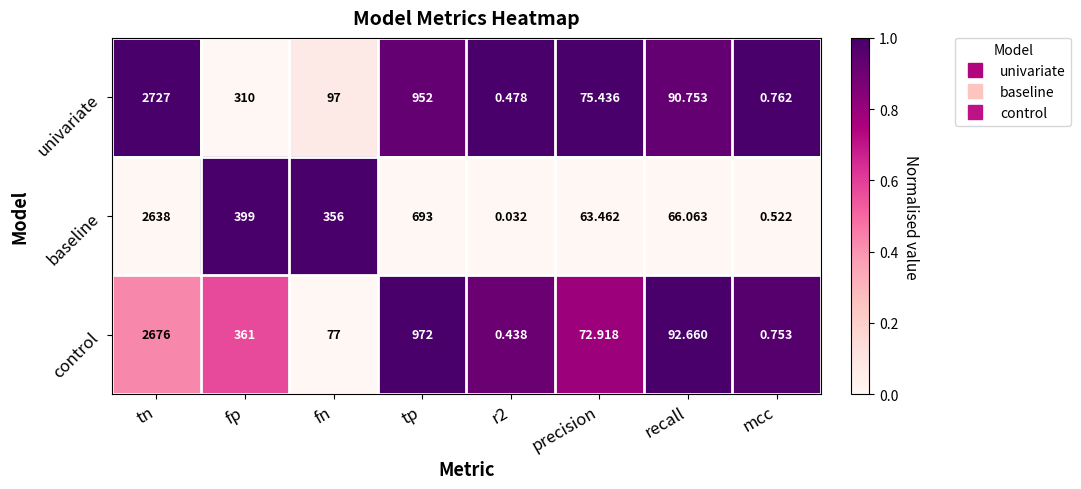

Rank the series by their maximum value, from highest to lowest.

univariate, control, baseline